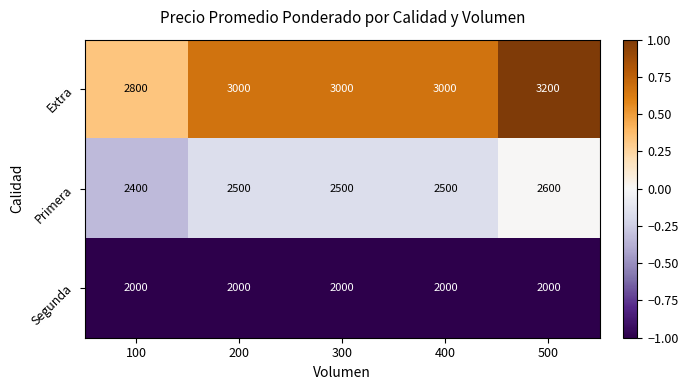

True or false: Segunda has a value of 2659 at 500.

False